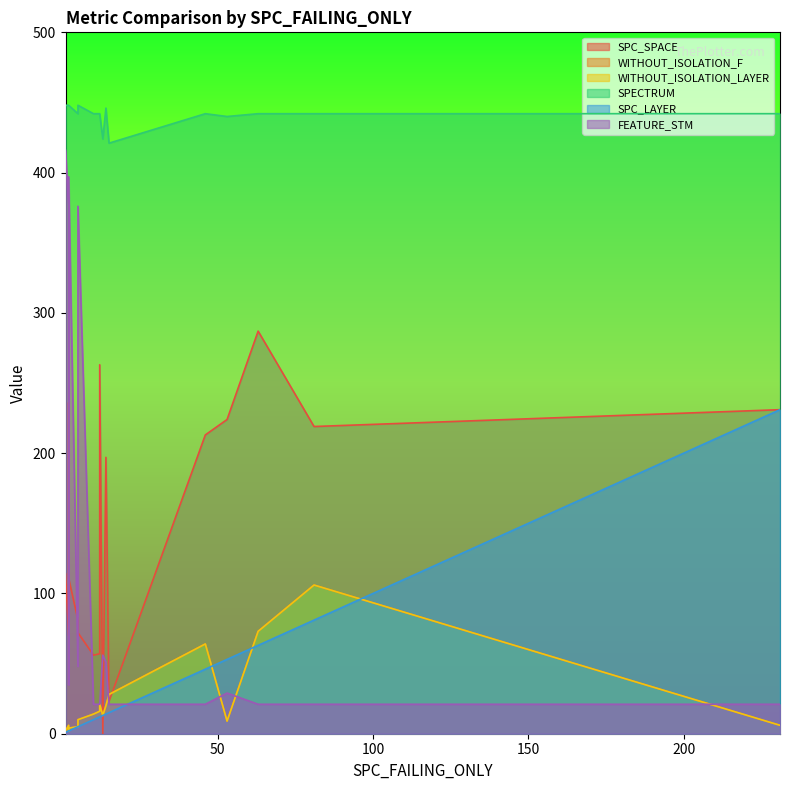

Is it true that SPC_LAYER equals 3 at 16?

False